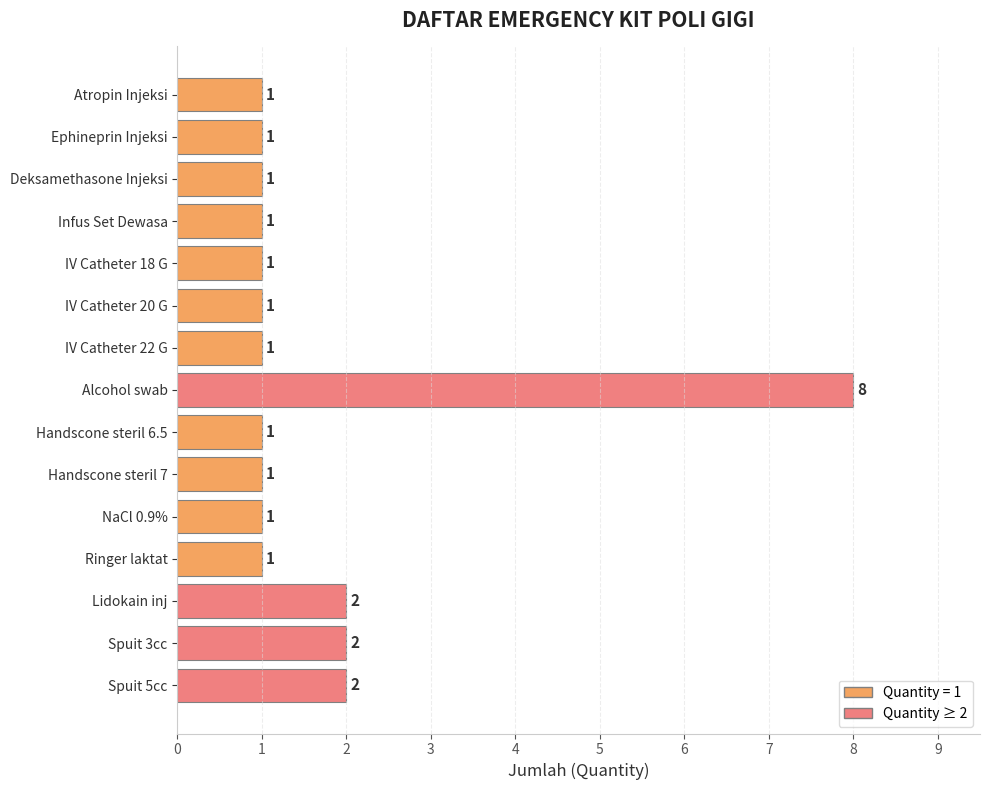

How many bars are there in total?

15